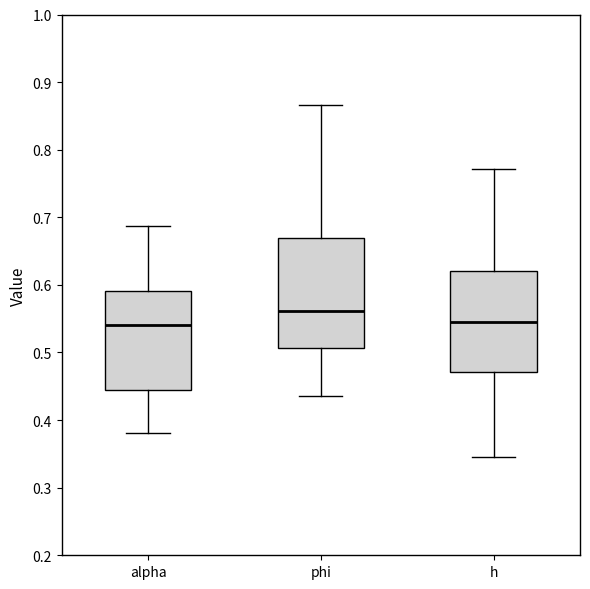

Which box's median line is the highest?

phi